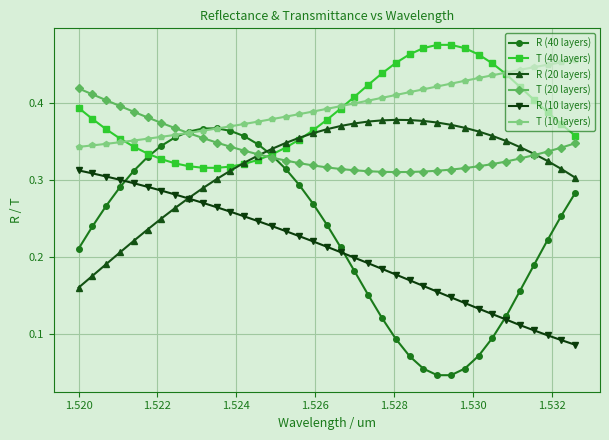

True or false: R (20 layers) and T (10 layers) cross at least once.

False